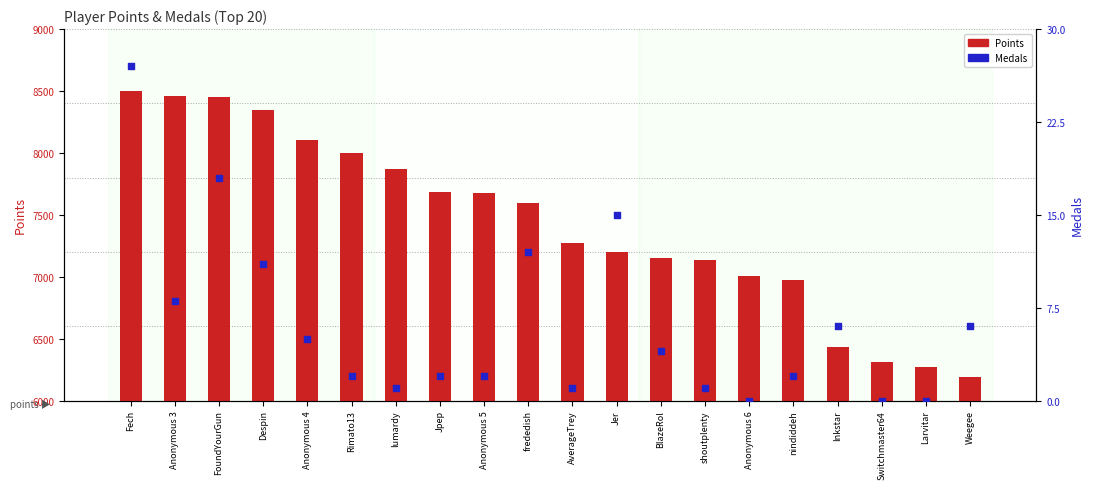

Which series has the largest total across all categories?

Points